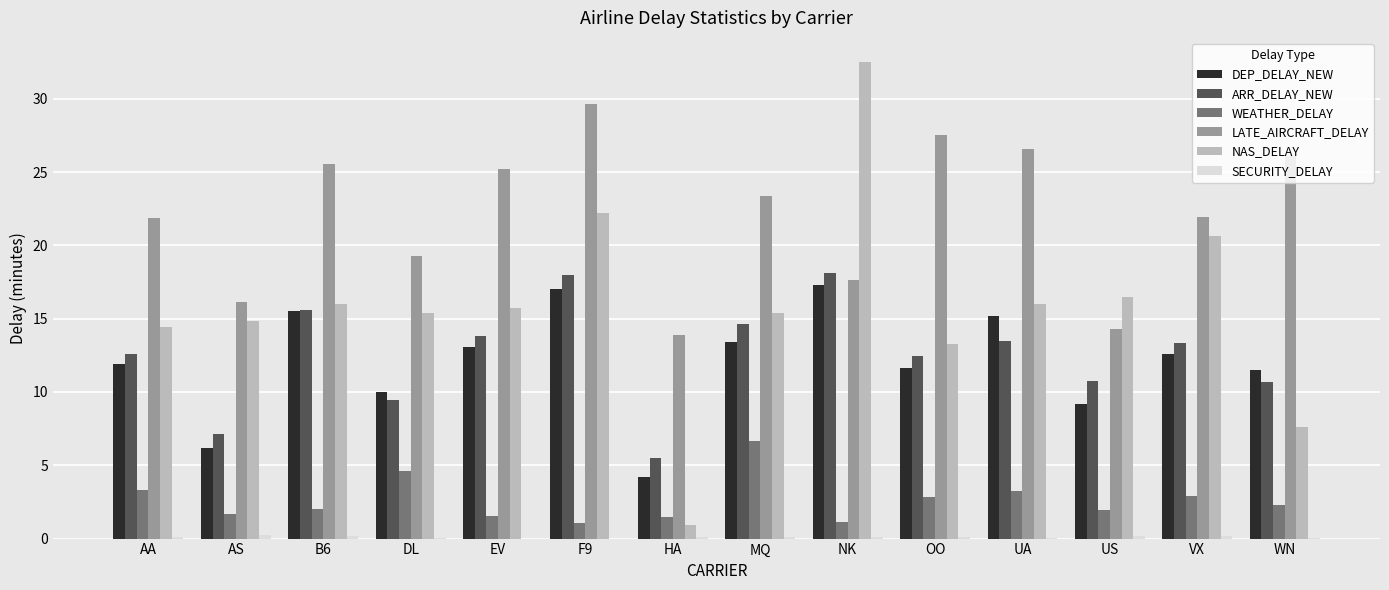

Between B6 and HA, which series saw the biggest shift?

NAS_DELAY